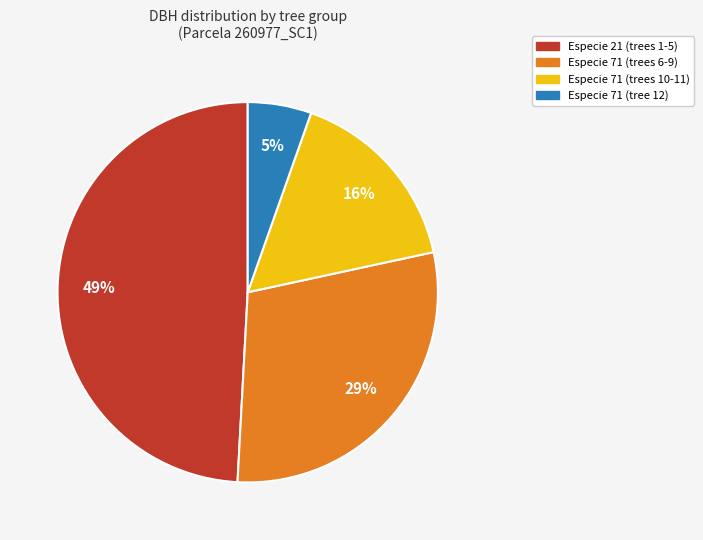

To the nearest percent, what is the average slice percentage?

25%